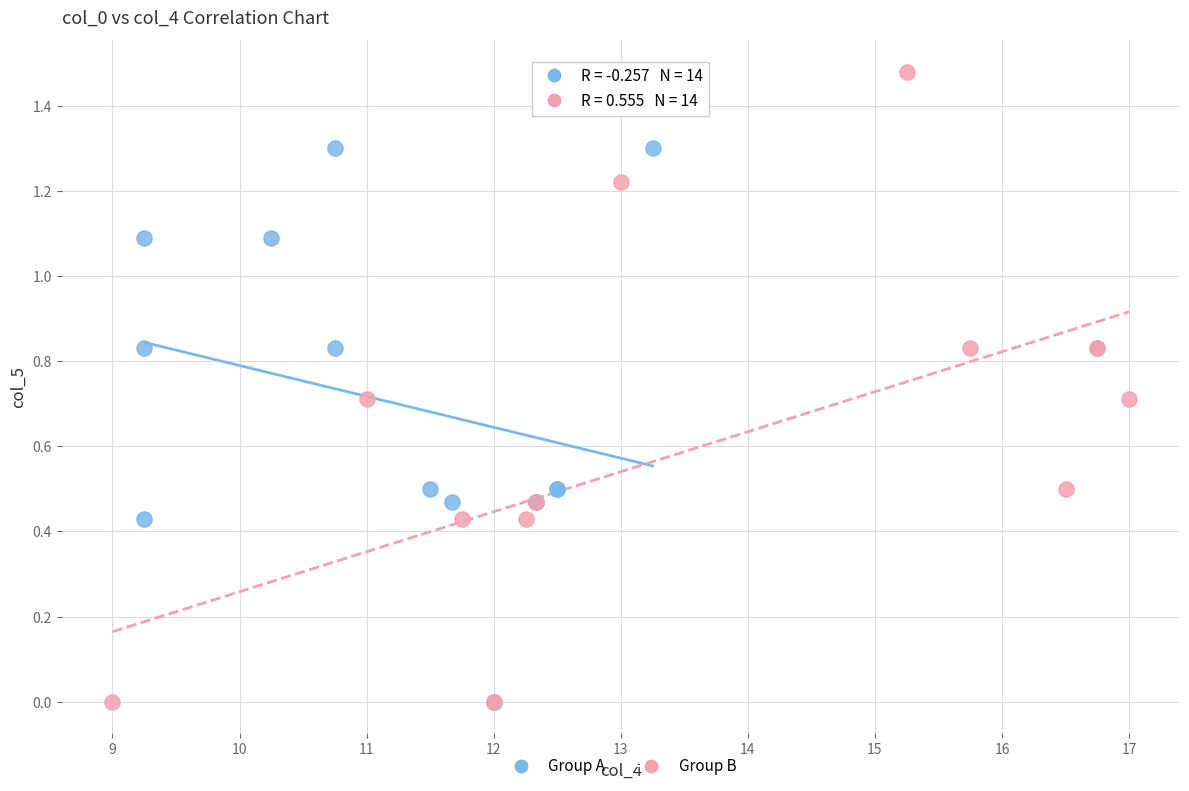

Which series reaches the maximum Y coordinate?

Group B